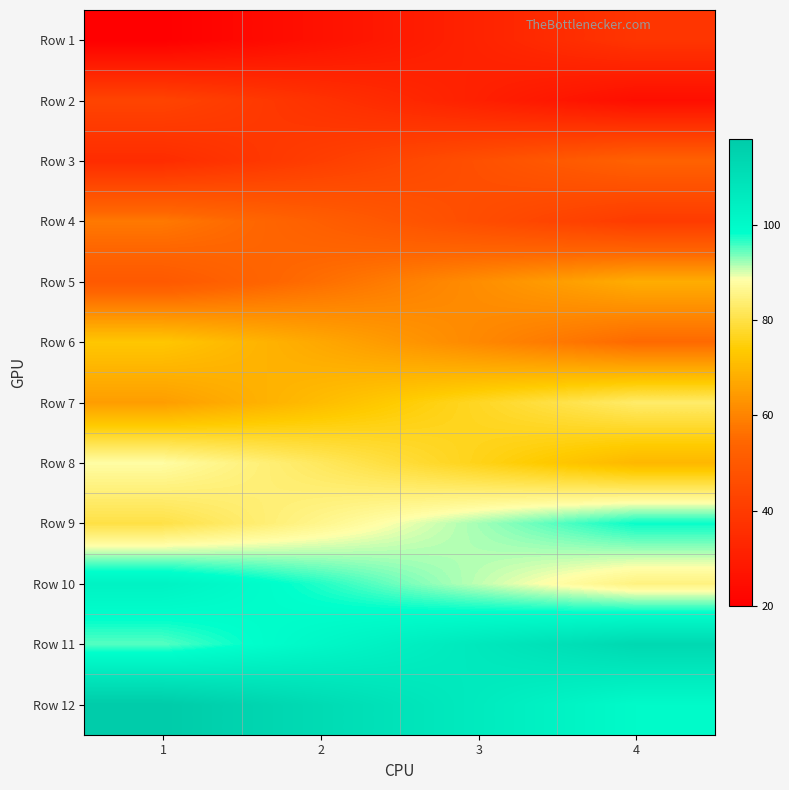

Rank the series at 4 from lowest to highest value.

Row 2, Row 1, Row 4, Row 3, Row 6, Row 5, Row 8, Row 7, Row 10, Row 9, Row 12, Row 11